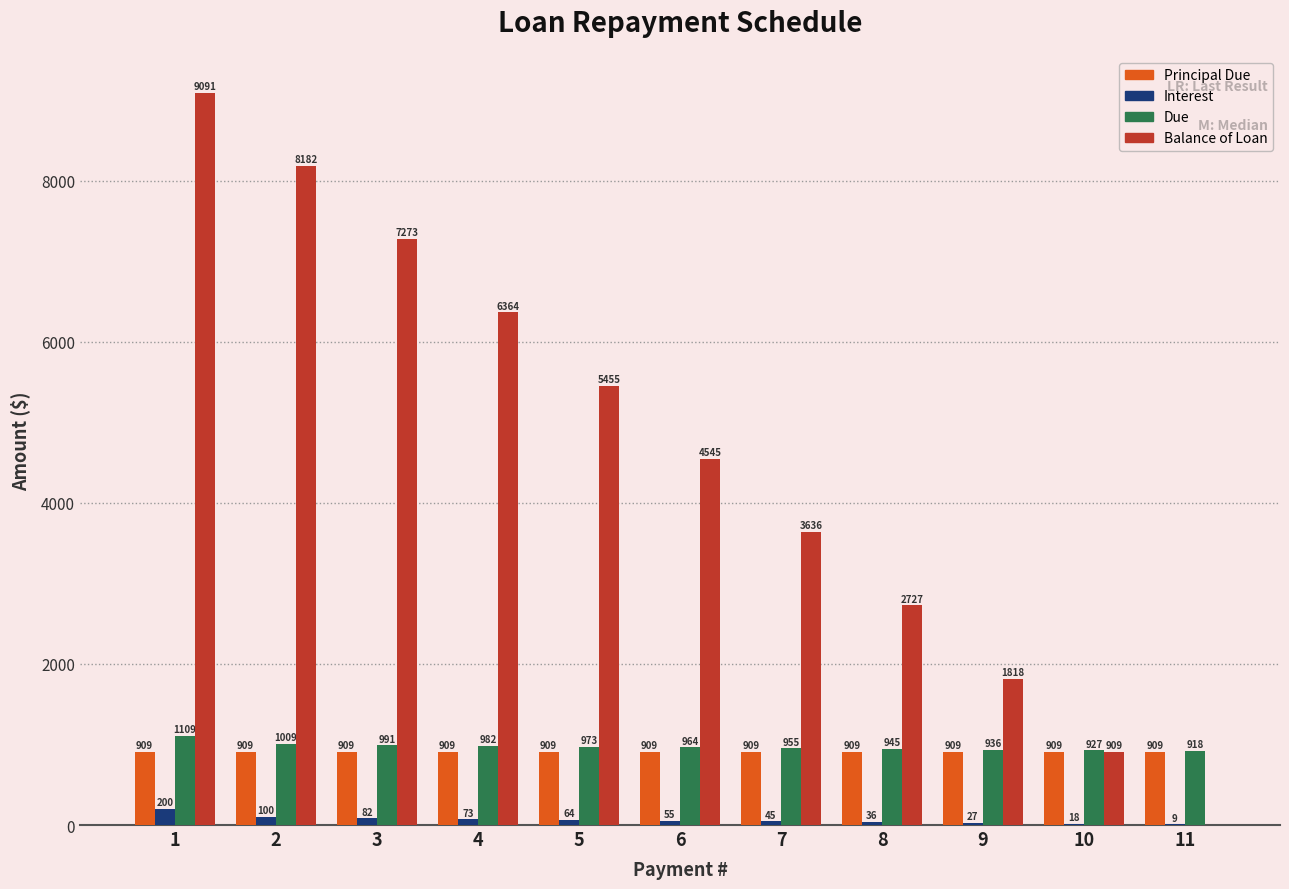

What is the total value across all series at 5?

7400.0